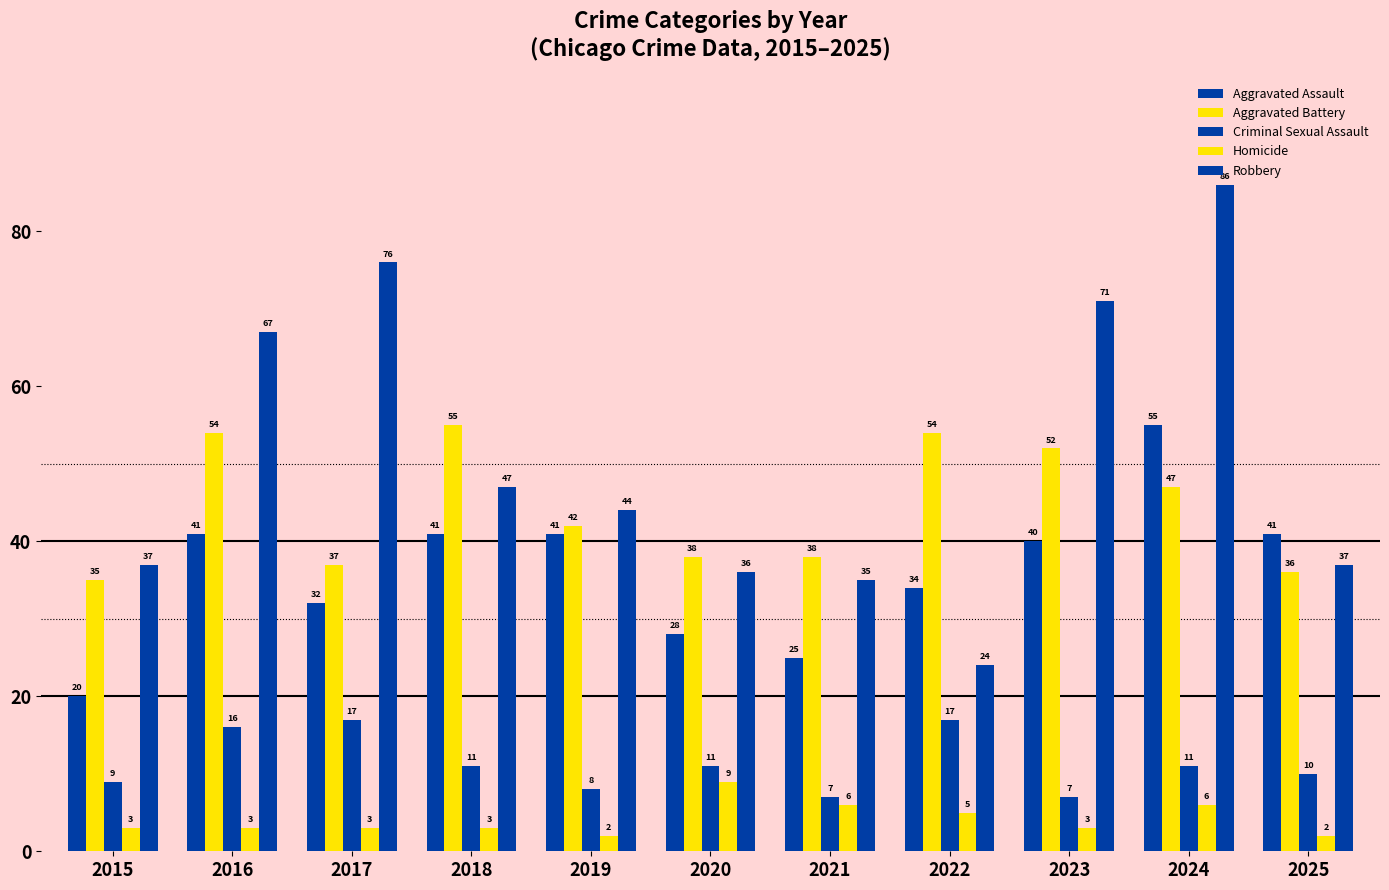

Does the chart contain stacked bars?

No